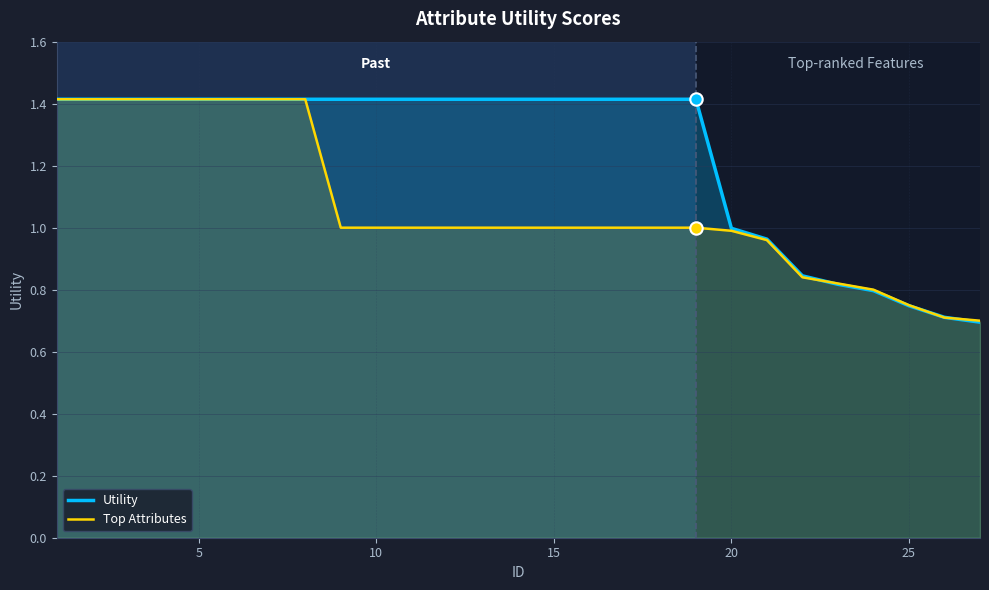

Which series has the widest spread of Y values?

Utility